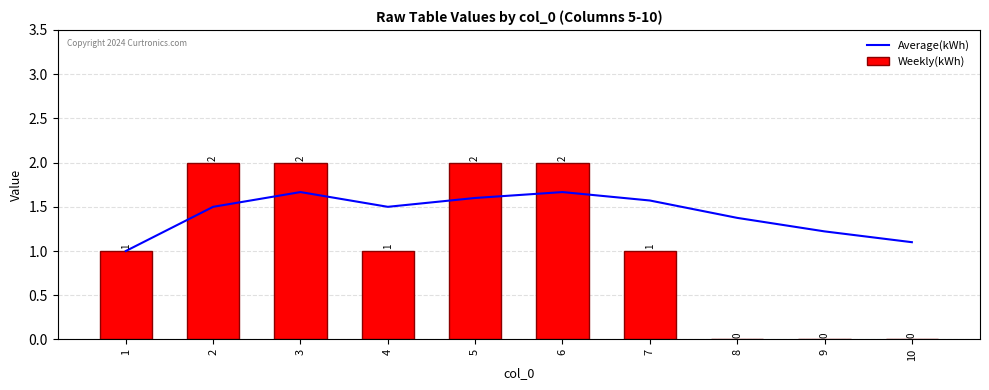

List the series in order of their peak value, lowest first.

Average(kWh), Weekly(kWh)